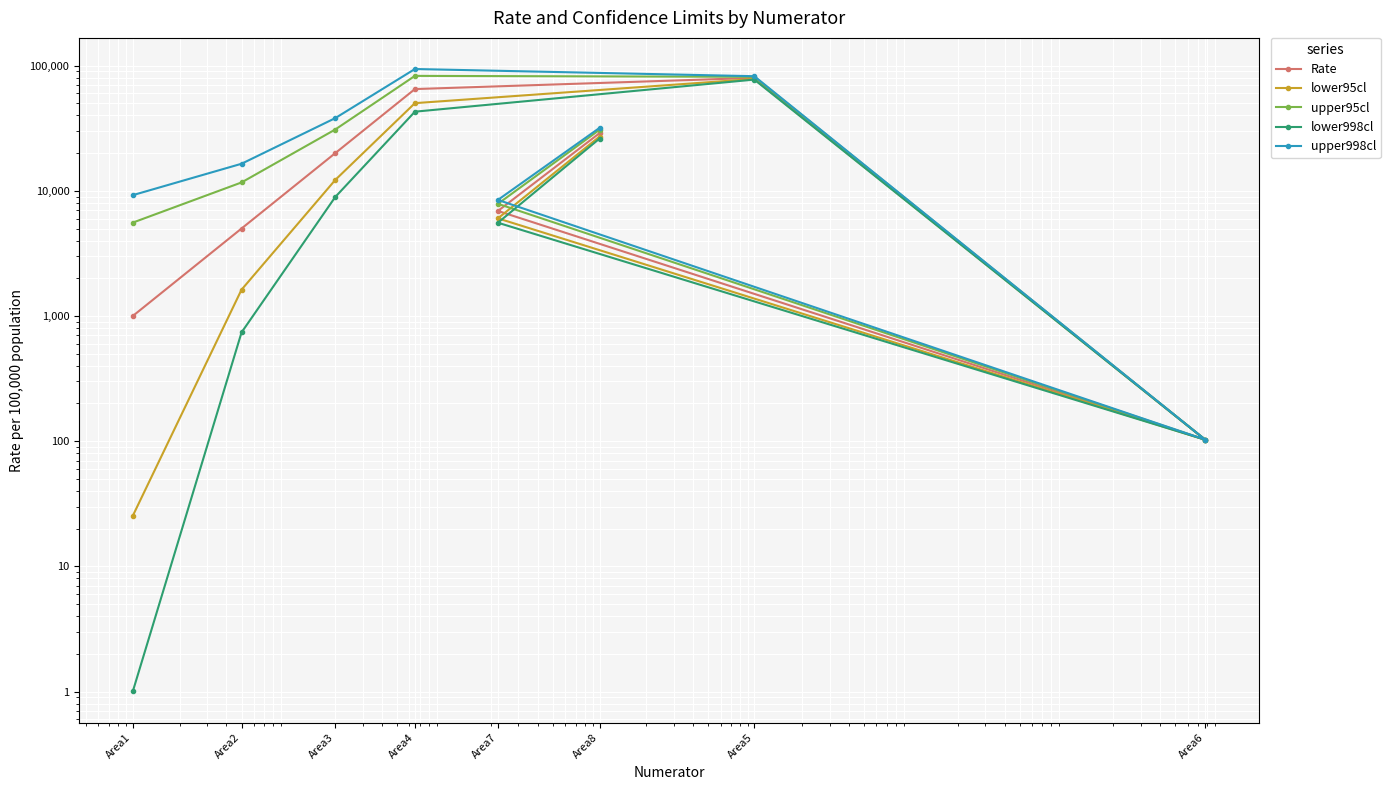

At how many categories does at least one series exceed 73368?

2